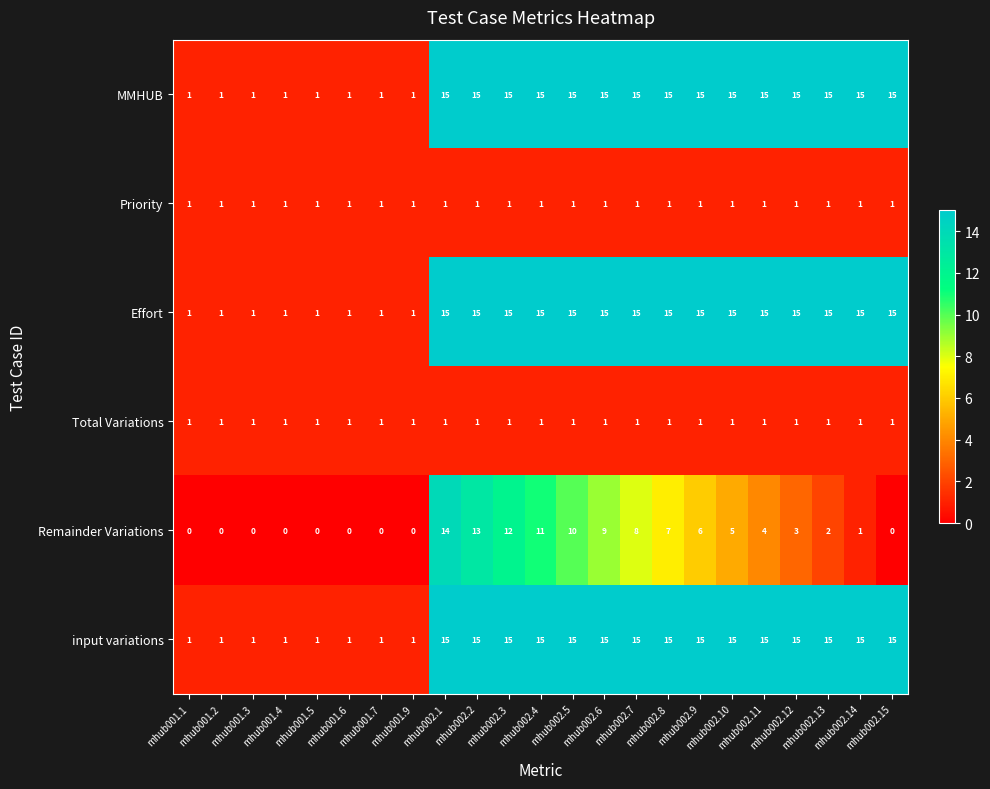

What is the greatest value displayed?

15